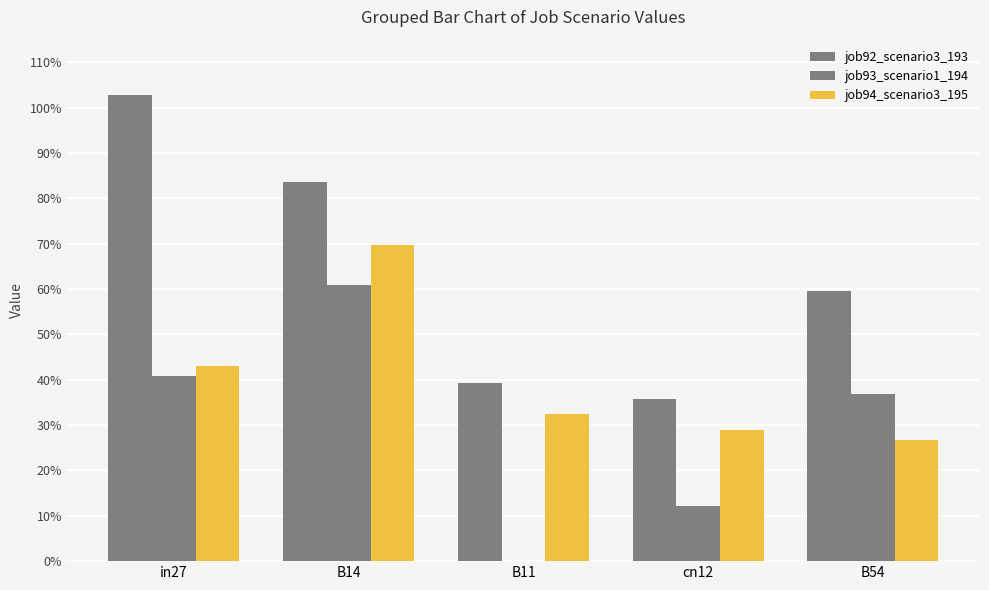

Which series has the largest total across all categories?

job92_scenario3_193